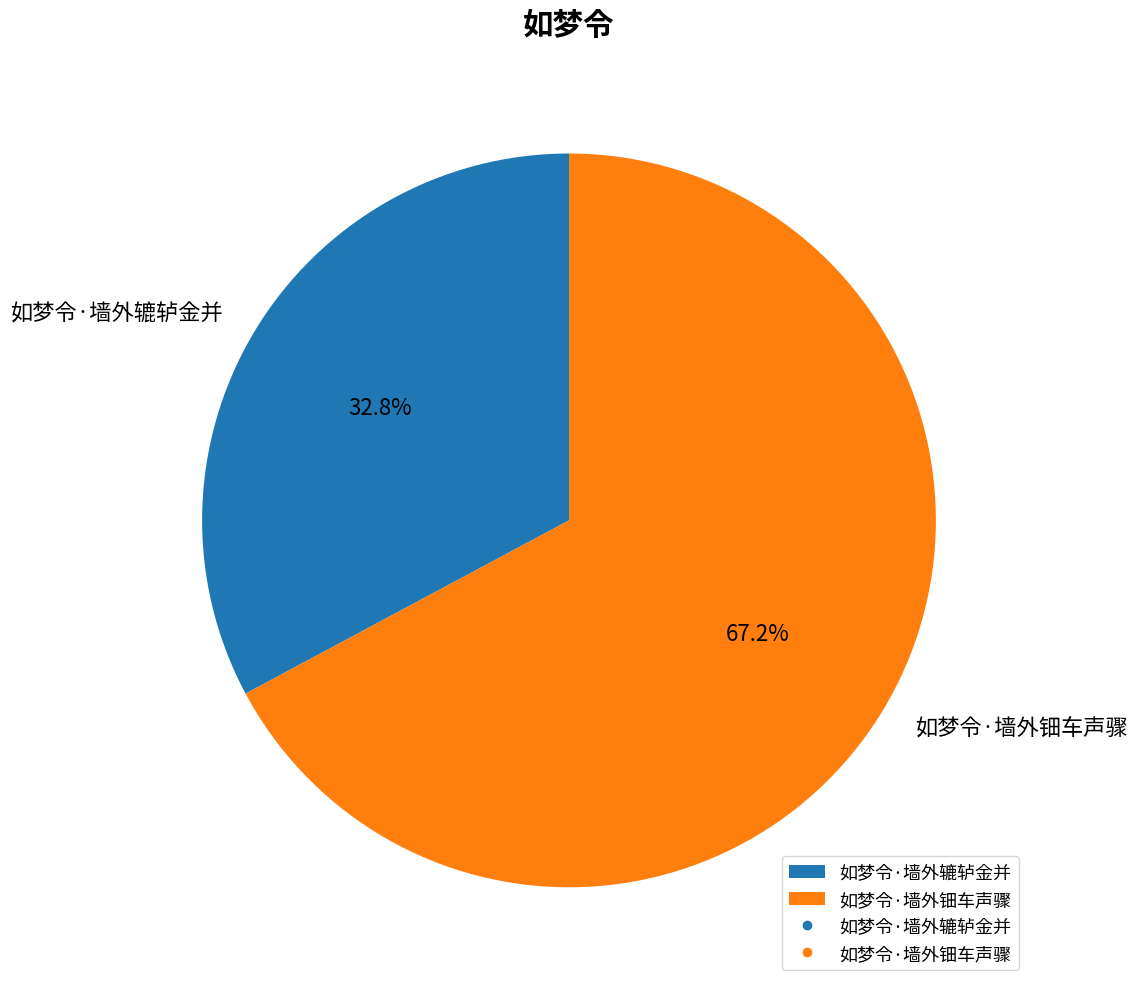

Rank the categories by value from highest to lowest.

如梦令·墙外钿车声骤, 如梦令·墙外辘轳金并